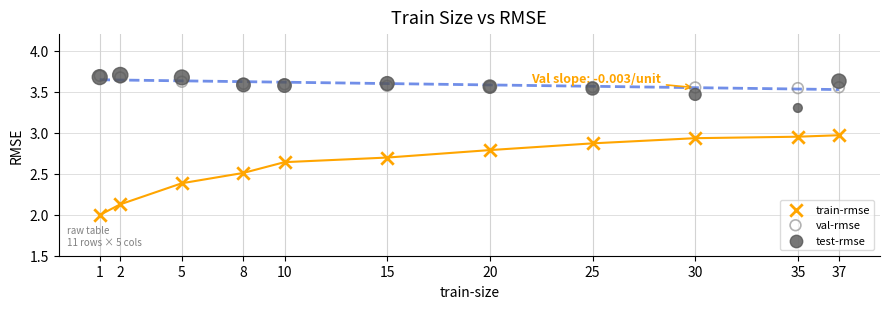

Which series has the widest spread of Y values?

train-rmse